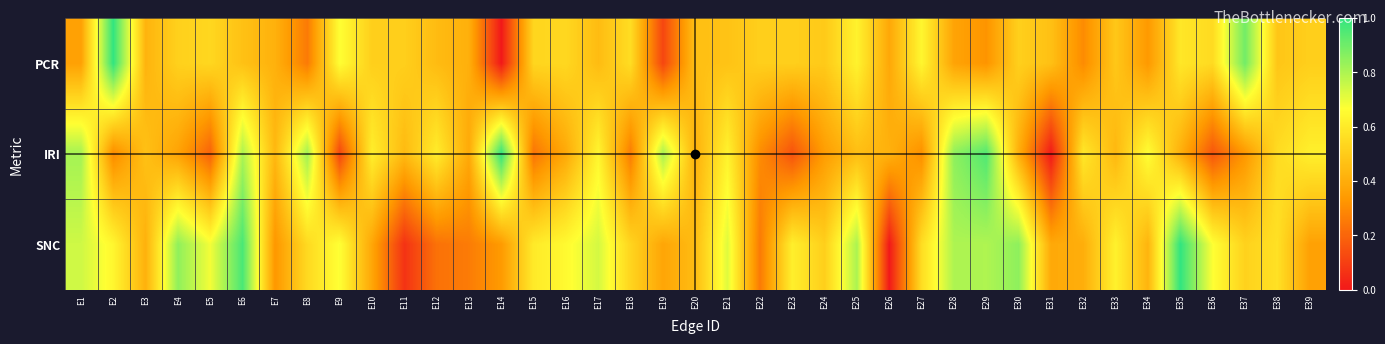

What is the difference between the highest and lowest values at E32?

0.3